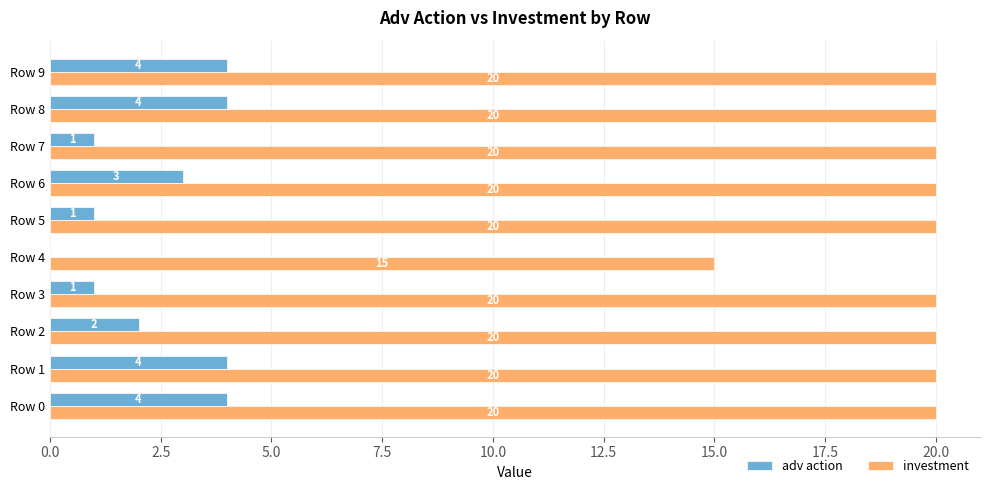

What is the highest value of the investment series?

20